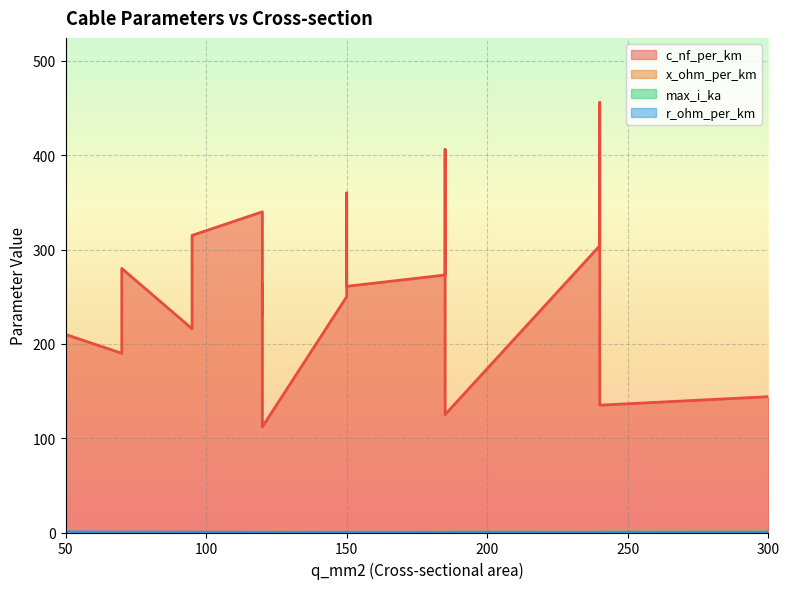

What is the approximate value of c_nf_per_km at 150?

261.0